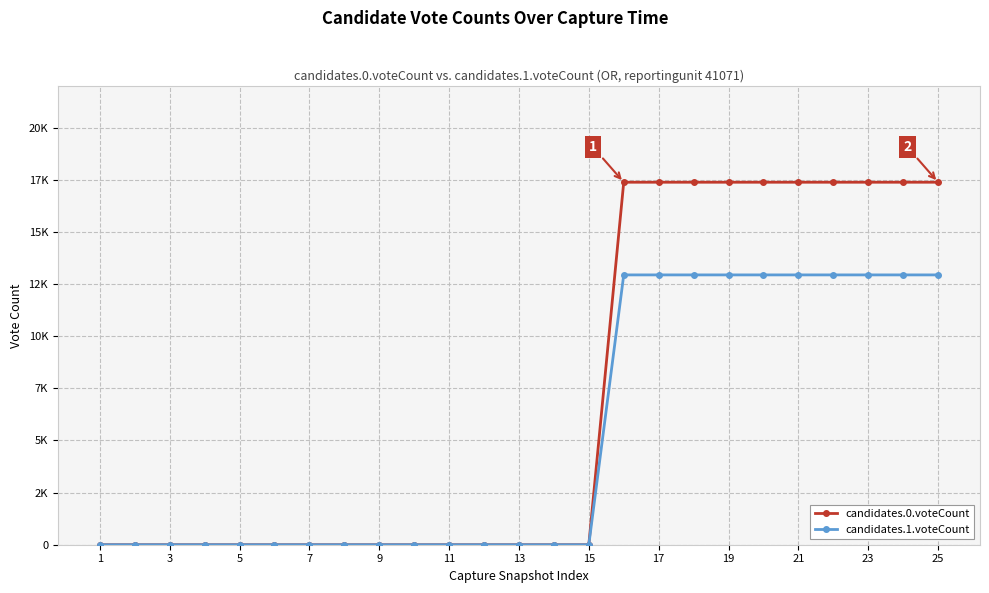

What is the difference between the second highest and second lowest values in the candidates.0.voteCount series?

17378